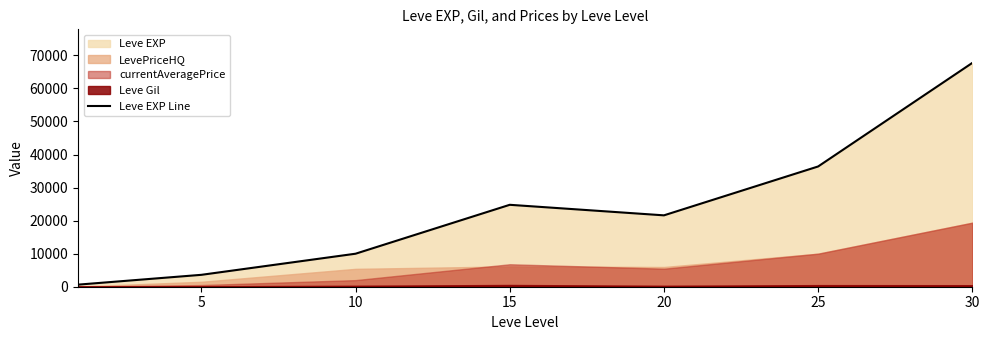

What is the greatest value displayed?

67730